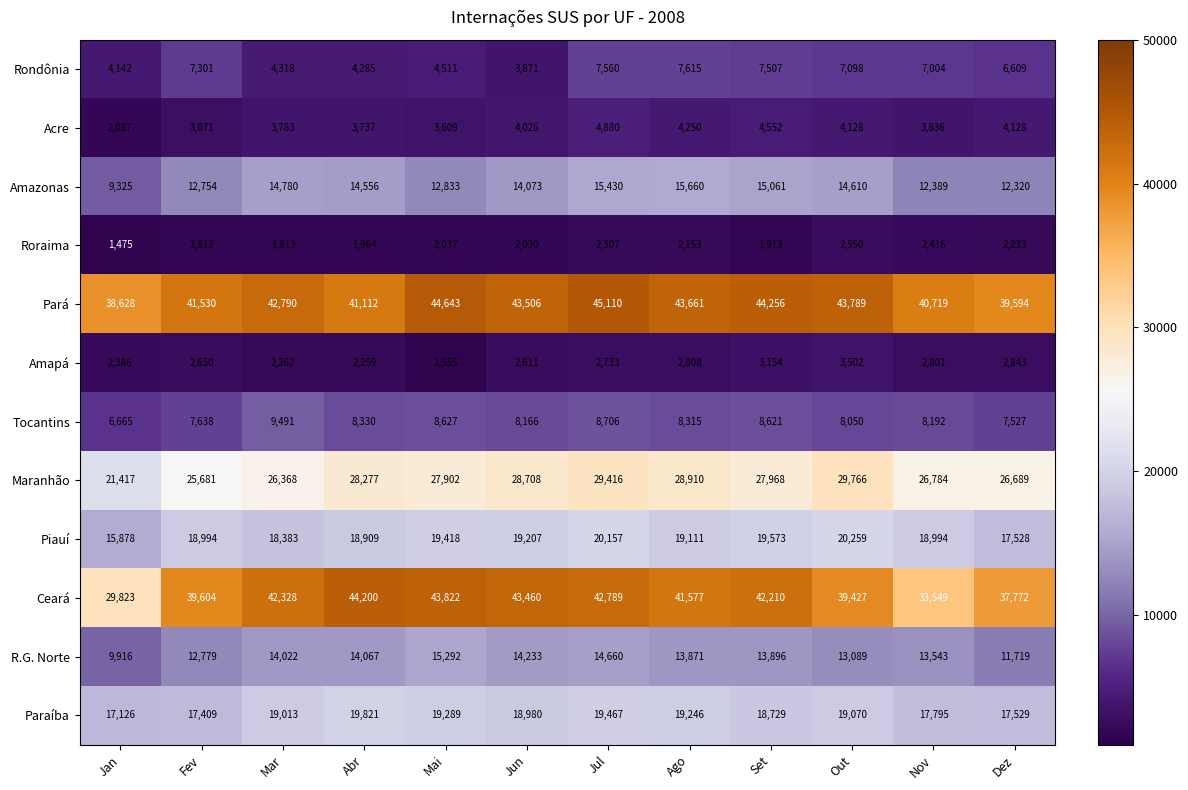

The Piauí series shows 11750 at Mar. True or false?

False